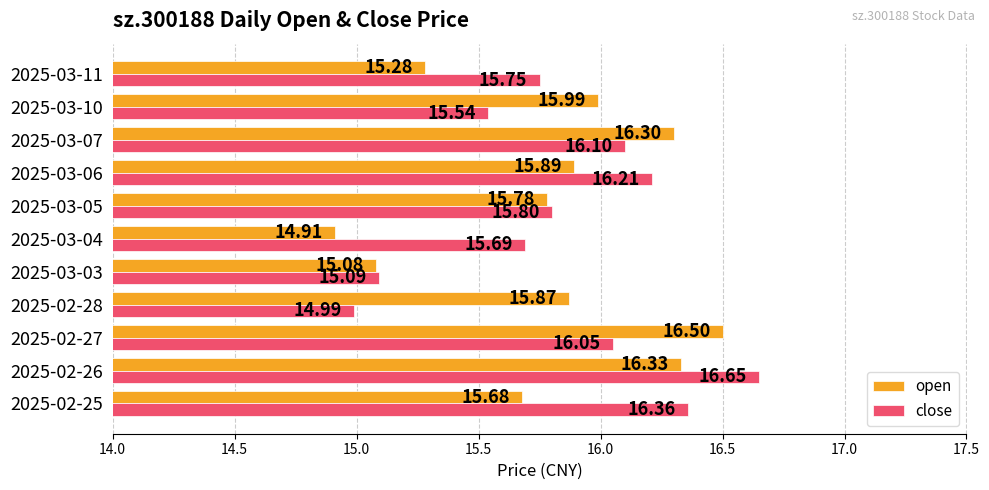

Which category has the highest value in the open series?

2025-02-27